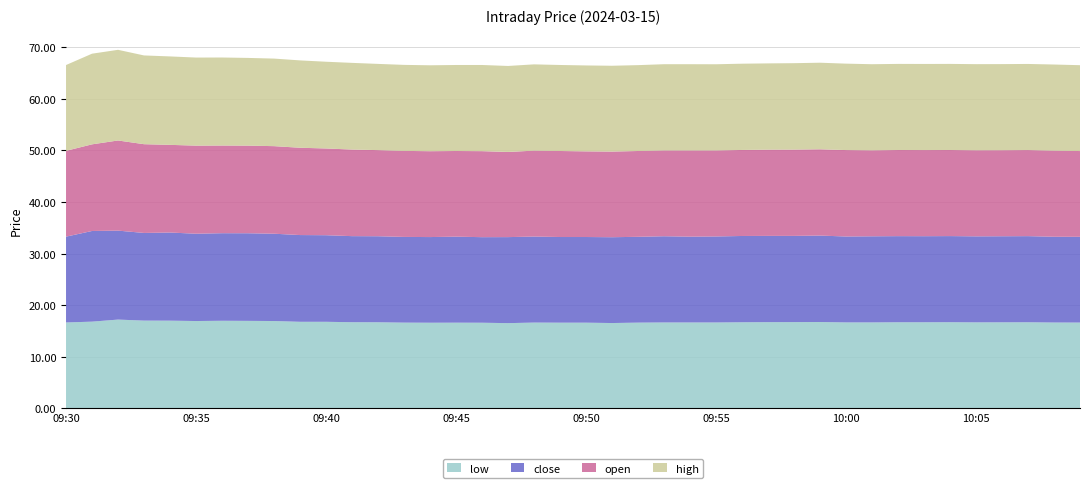

Reading left to right, what are all the values shown in this chart?

close: 16.6	17.6	17.2	17.0	17.1	16.9	17.0	17.0	16.9	16.8	16.8	16.7	16.7	16.6	16.6	16.7	16.6	16.7	16.7	16.6	16.6	16.6	16.6	16.7	16.6	16.7	16.7	16.7	16.7	16.8	16.7	16.7	16.7	16.7	16.7	16.7	16.7	16.7	16.6	16.6
open: 16.6	16.8	17.5	17.2	17.0	17.1	17.0	17.0	17.0	16.9	16.8	16.8	16.7	16.7	16.6	16.6	16.7	16.5	16.7	16.7	16.6	16.6	16.6	16.6	16.7	16.7	16.7	16.7	16.7	16.7	16.8	16.7	16.7	16.7	16.7	16.7	16.7	16.7	16.7	16.6
high: 16.6	17.6	17.6	17.2	17.1	17.1	17.1	17.0	17.0	16.9	16.8	16.8	16.7	16.7	16.7	16.7	16.7	16.7	16.7	16.7	16.7	16.6	16.6	16.7	16.7	16.7	16.7	16.7	16.8	16.8	16.8	16.7	16.7	16.7	16.7	16.7	16.7	16.7	16.7	16.6
low: 16.6	16.8	17.2	17.0	17.0	16.9	17.0	16.9	16.9	16.8	16.8	16.7	16.7	16.6	16.6	16.6	16.6	16.5	16.6	16.6	16.6	16.5	16.6	16.6	16.6	16.6	16.7	16.7	16.7	16.7	16.6	16.6	16.7	16.7	16.7	16.7	16.7	16.7	16.6	16.6